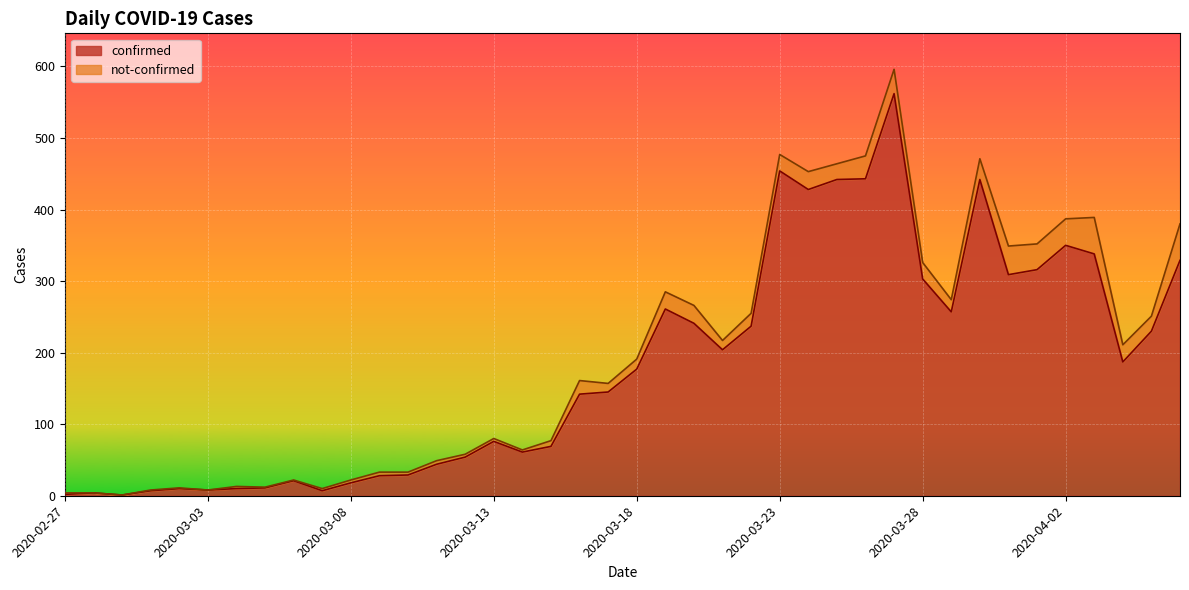

How many lines are shown in the chart?

2